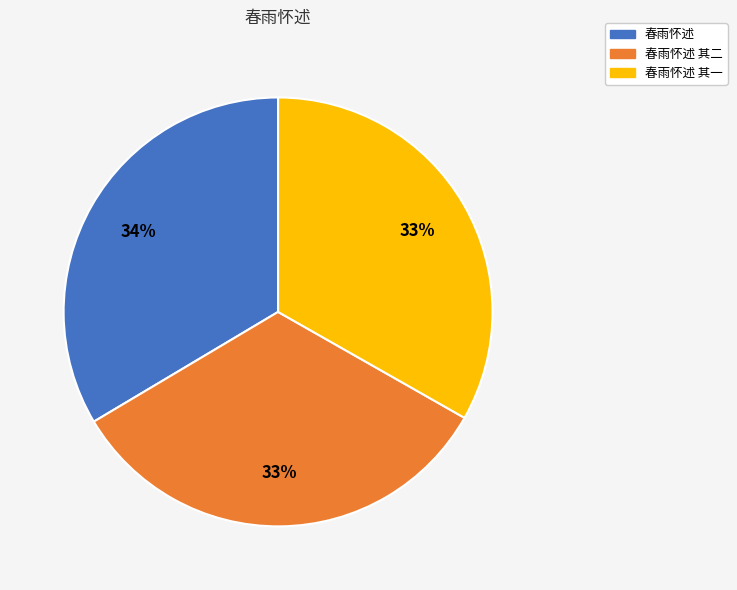

Count the number of slices in the pie.

3